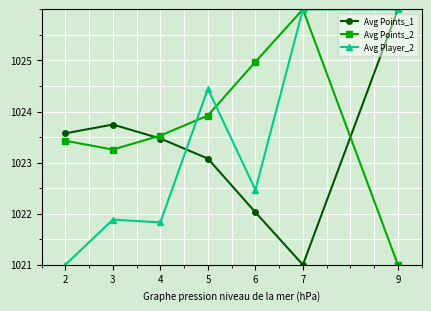

What is the difference between the Avg Points_2 values at 7 and 4?

2.5